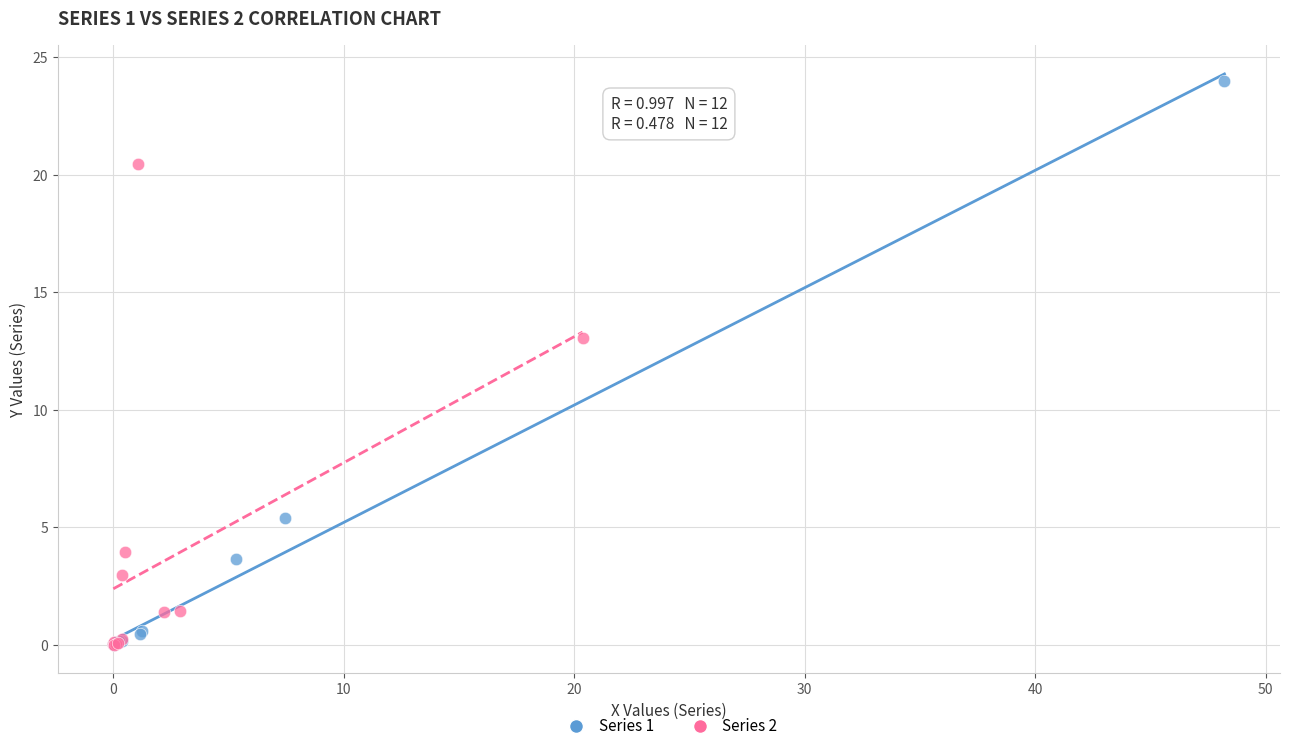

Which series has the largest Y range (max minus min)?

Series 1